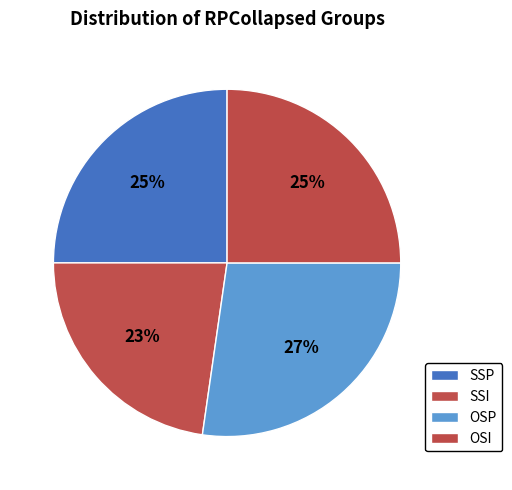

Is there any slice that represents more than half of the pie?

No